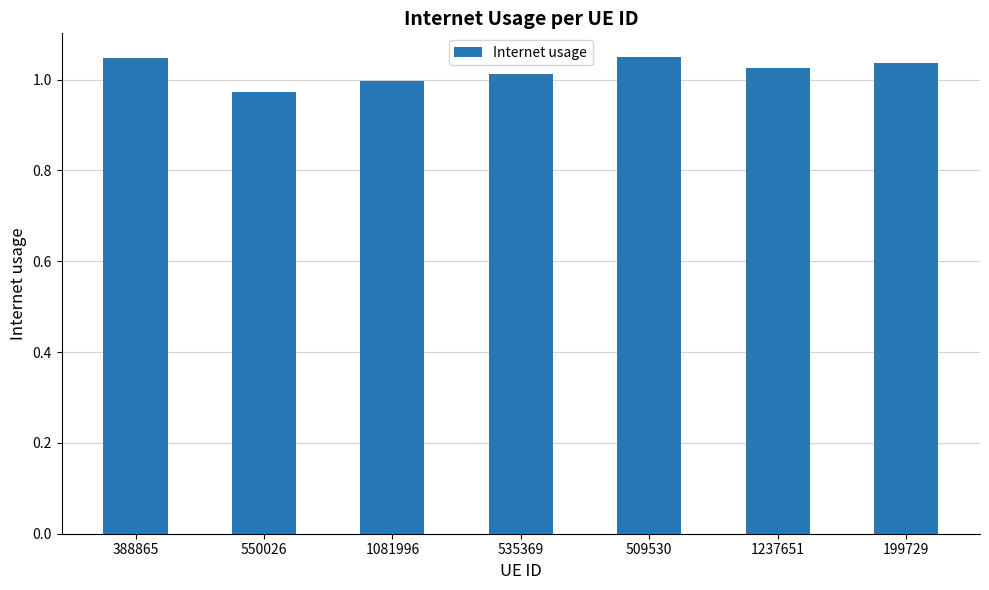

What is the difference between the maximum and second lowest values?

0.1